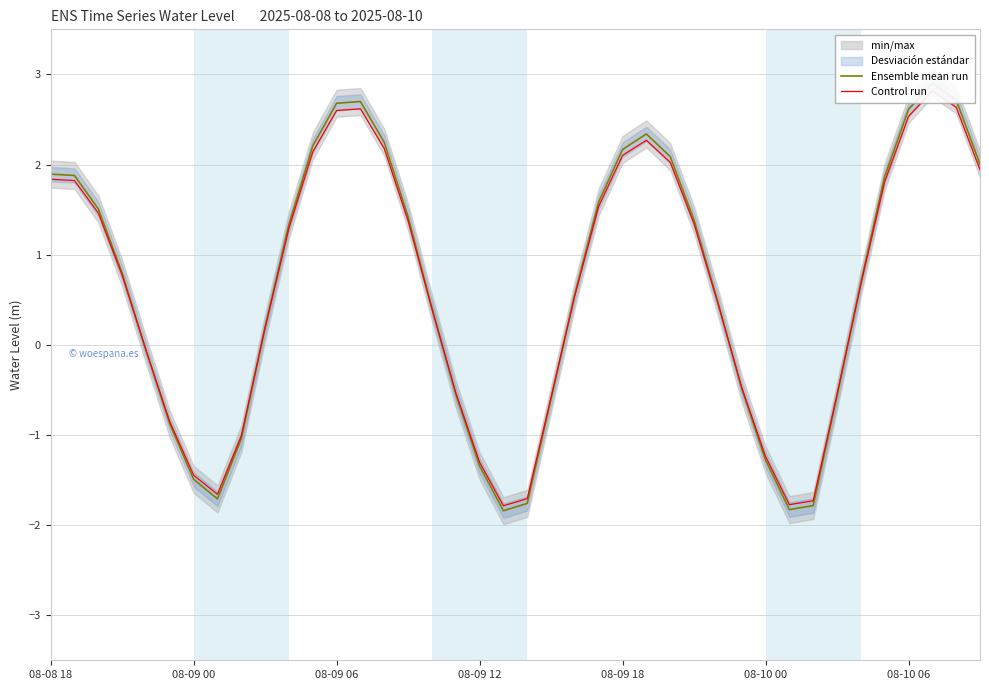

What is the minimum value for Control run?

-1.8